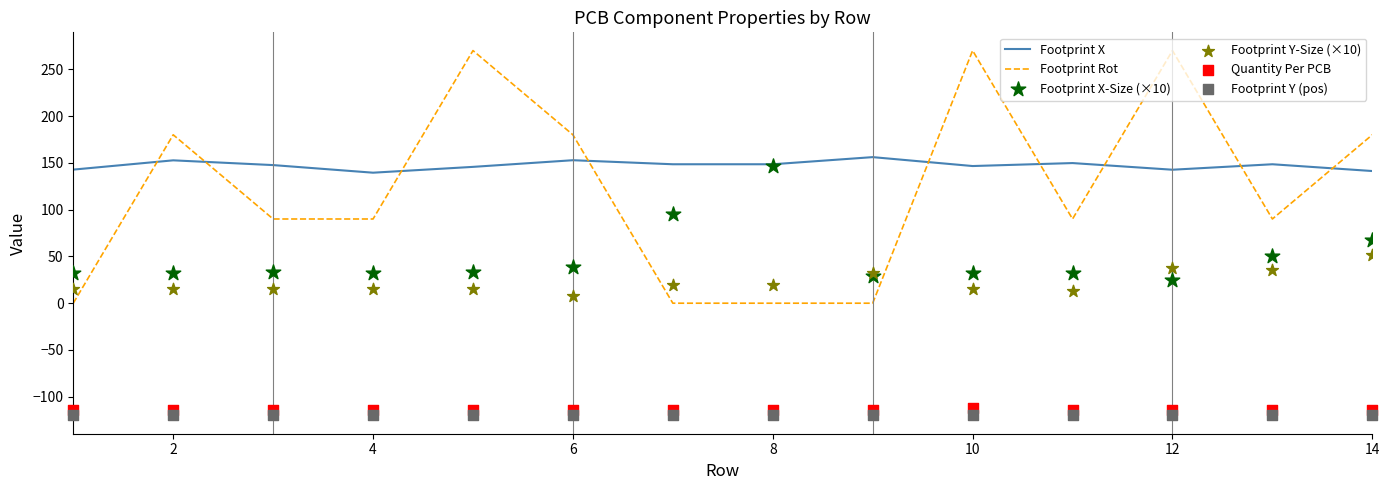

Which series reaches the maximum Y coordinate?

Footprint Rot